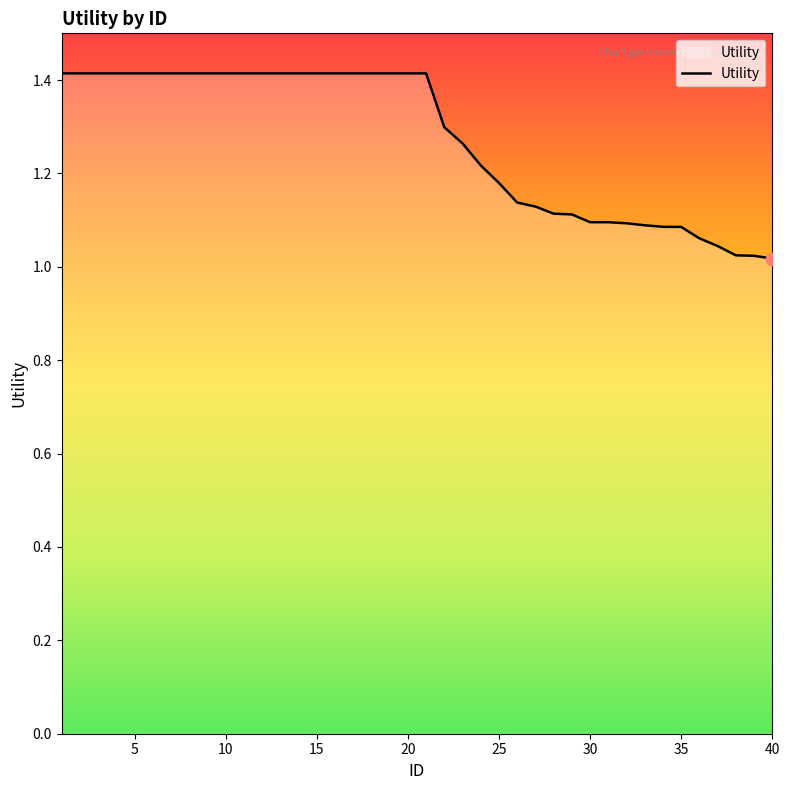

What is the maximum value shown in the chart?

1.4